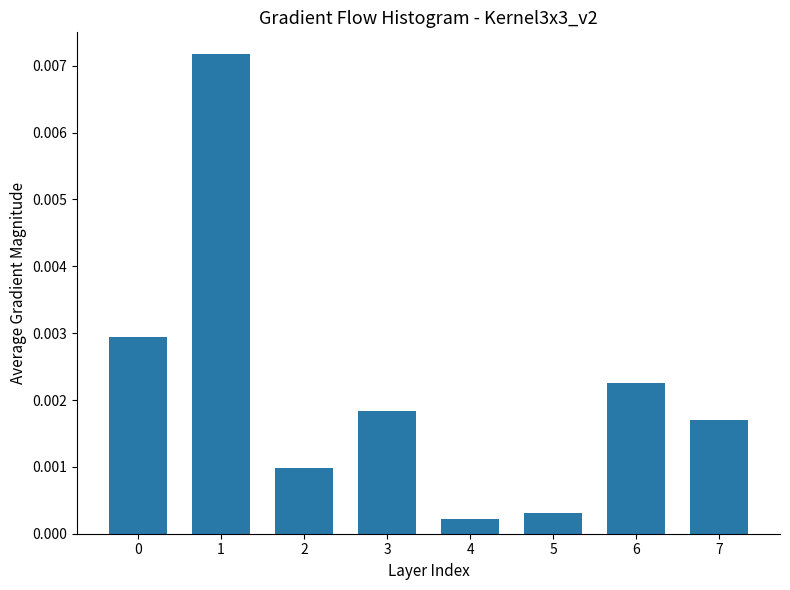

Which has a higher value, 3 or 6?

6